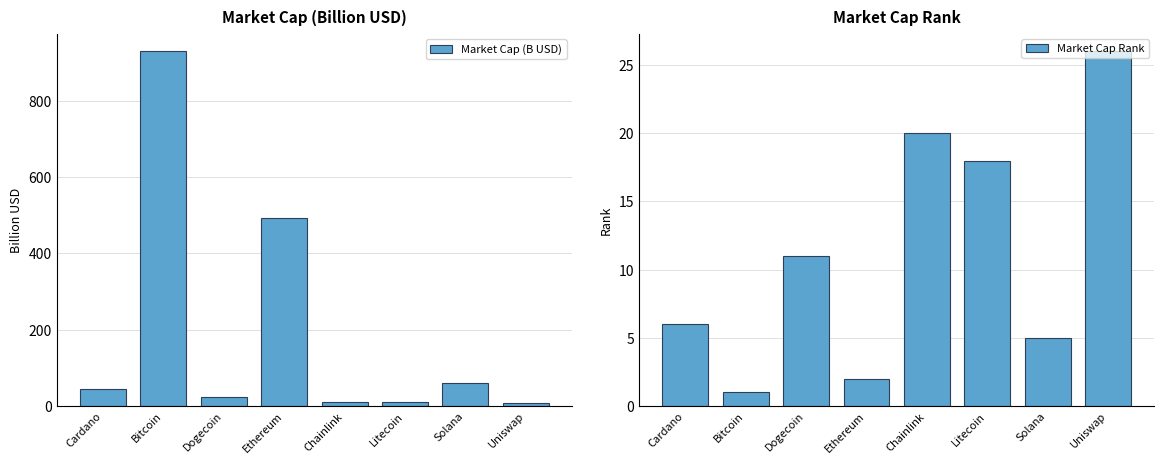

Reading right to left, what are all the values shown in this chart?

Market Cap (B USD): Uniswap=7.7	Solana=59.8	Litecoin=11.1	Chainlink=9.4	Ethereum=493.9	Dogecoin=23.6	Bitcoin=929.9	Cardano=44.6
Market Cap Rank: Uniswap=26.0	Solana=5.0	Litecoin=18.0	Chainlink=20.0	Ethereum=2.0	Dogecoin=11.0	Bitcoin=1.0	Cardano=6.0